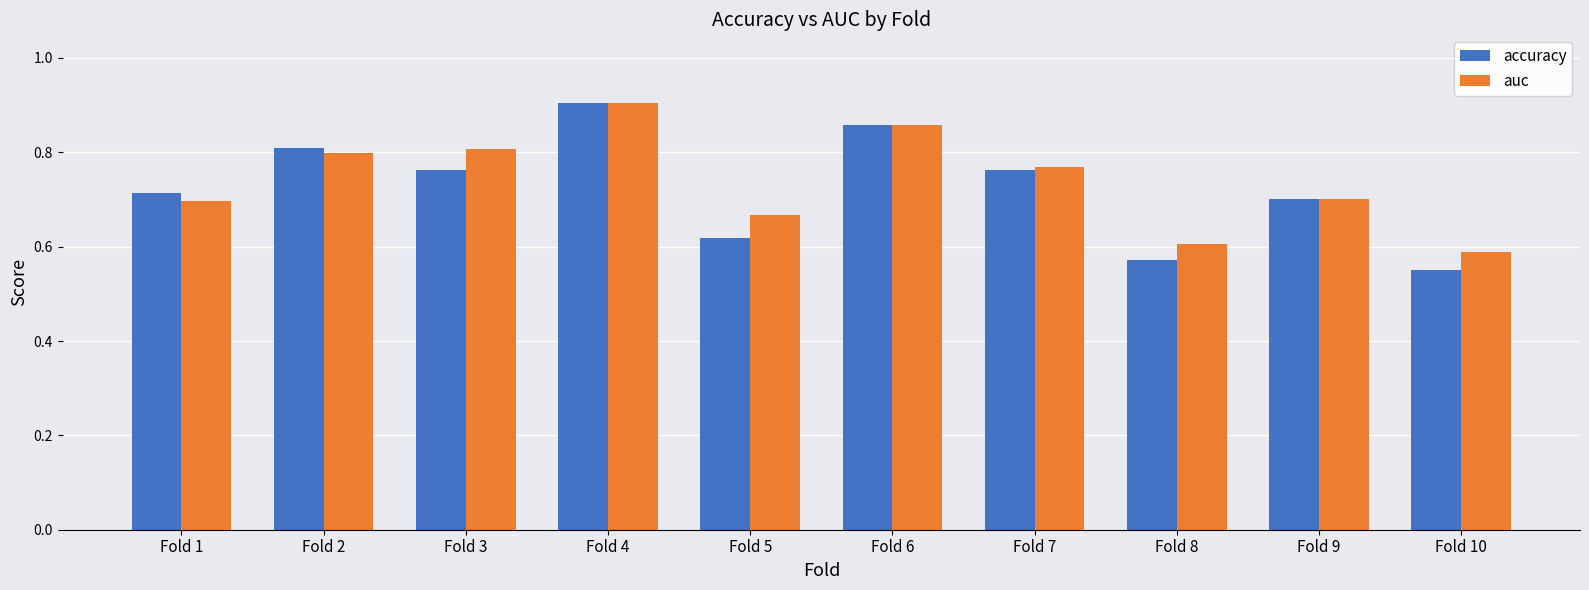

Are the bars horizontal?

No